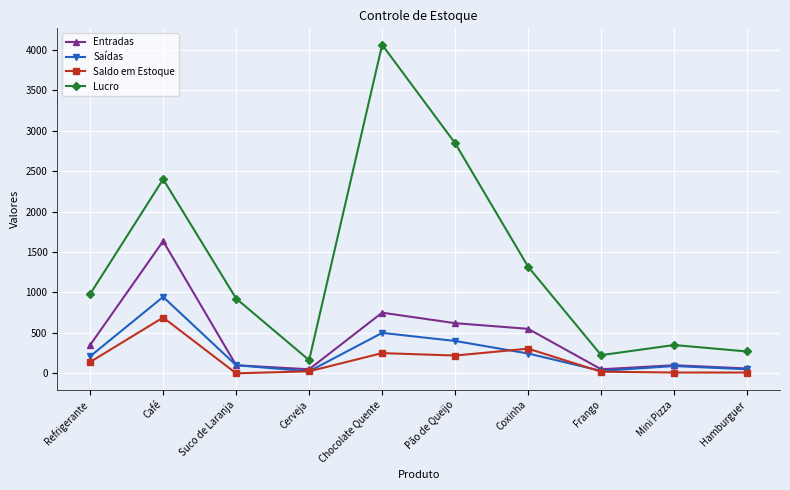

Is it true that Saídas equals 210.0 at Refrigerante?

True